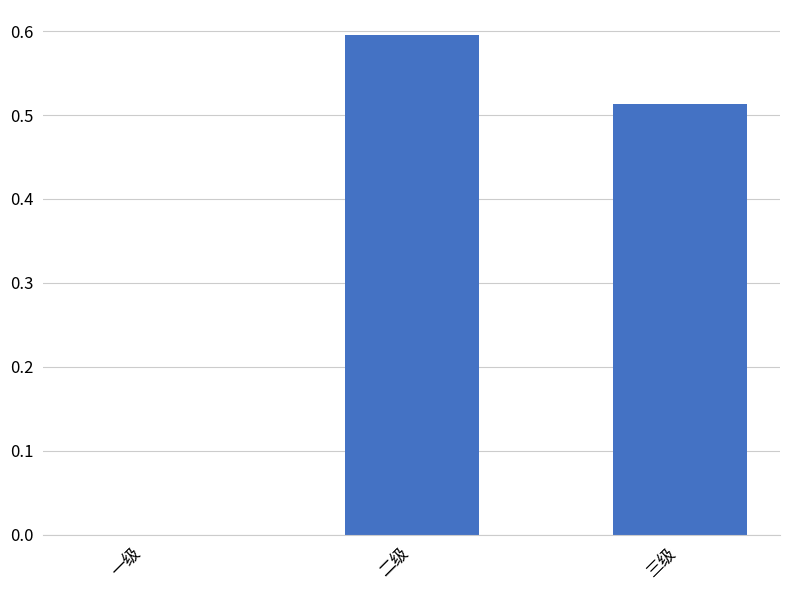

Are the bars grouped side by side (vs. stacked)?

No